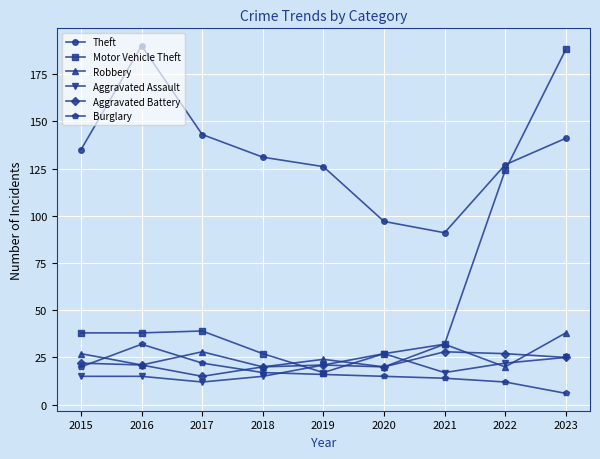

What is the value of the Theft point at the 9th from the left?

141